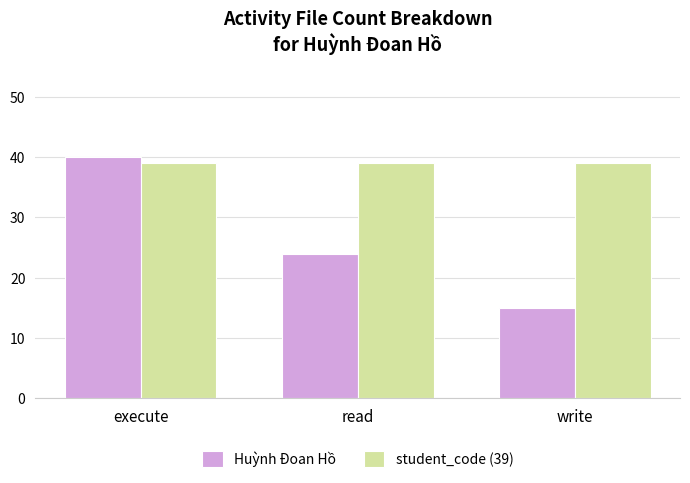

What are all the series names shown in the legend?

Huỳnh Đoan Hồ, student_code (39)